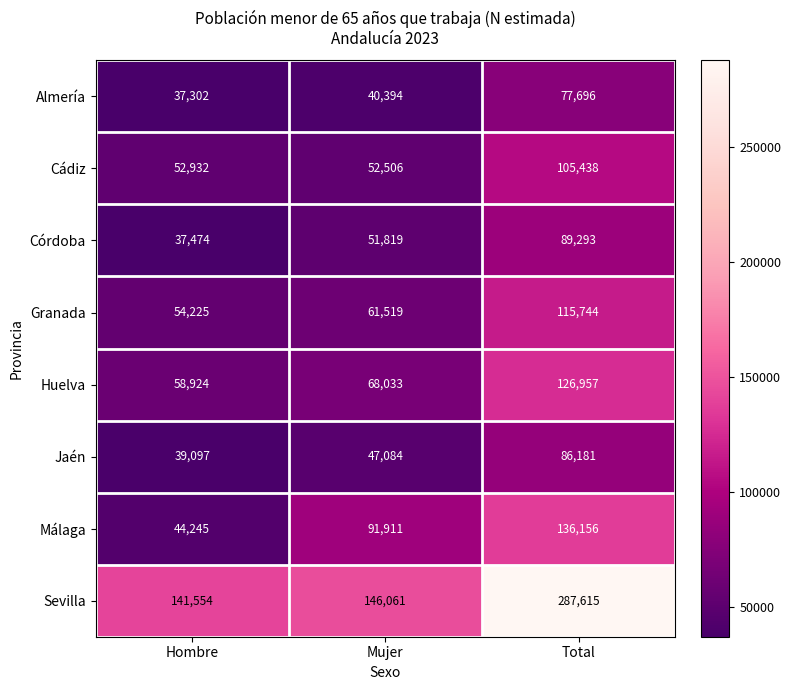

Reading left to right, what are all the values shown in this chart?

Almería: Hombre=37302	Mujer=40394	Total=77696
Cádiz: Hombre=52932	Mujer=52506	Total=105438
Córdoba: Hombre=37474	Mujer=51819	Total=89293
Granada: Hombre=54225	Mujer=61519	Total=115744
Huelva: Hombre=58924	Mujer=68033	Total=126957
Jaén: Hombre=39097	Mujer=47084	Total=86181
Málaga: Hombre=44245	Mujer=91911	Total=136156
Sevilla: Hombre=141554	Mujer=146061	Total=287615